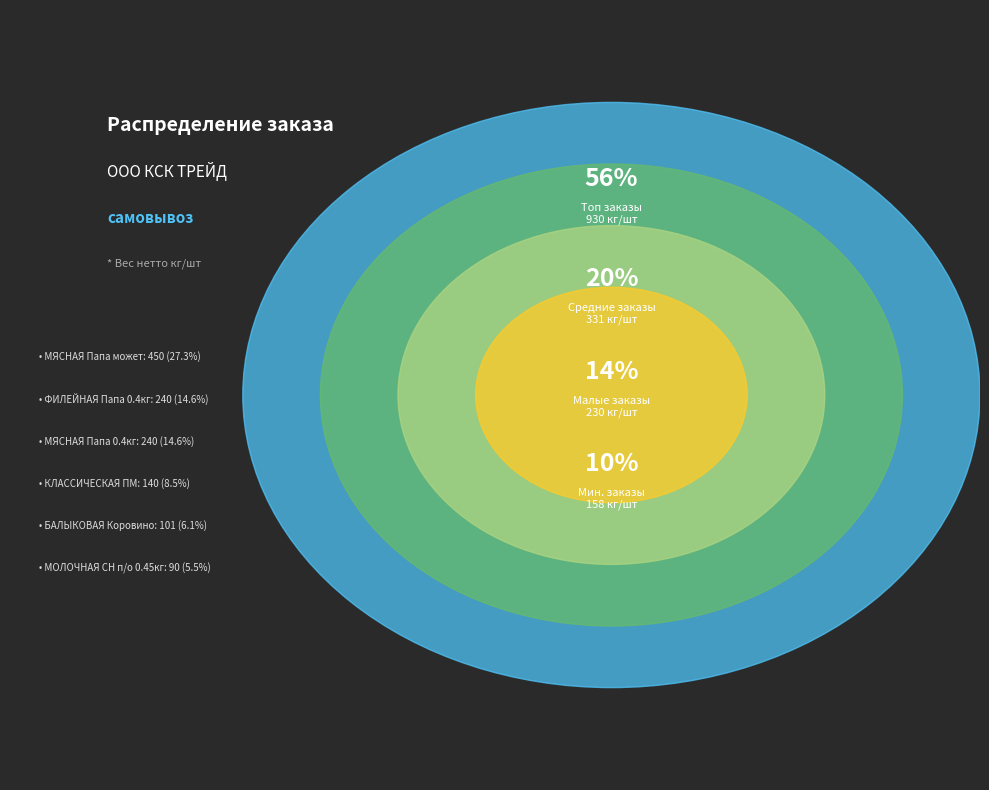

Is БАЛЫКОВАЯ Коровино the majority of the pie?

No